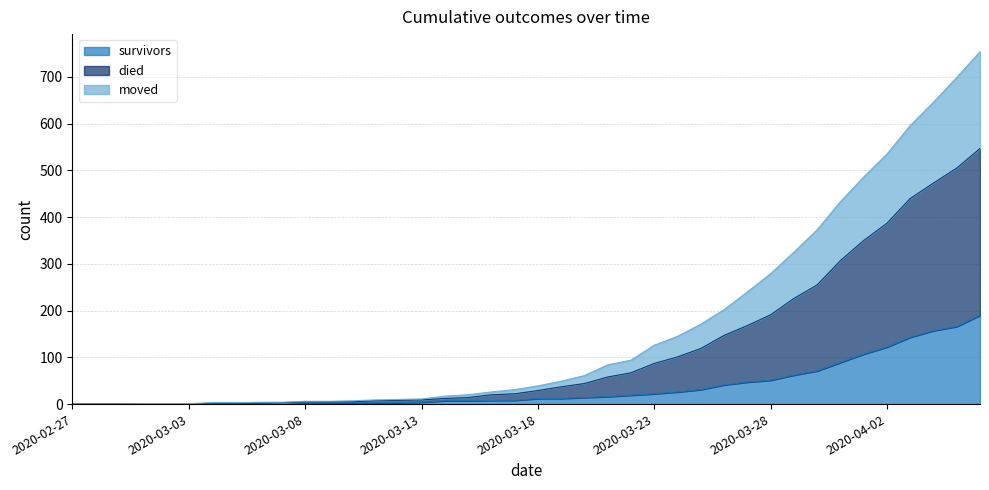

What is the highest value of the survivors series?

190